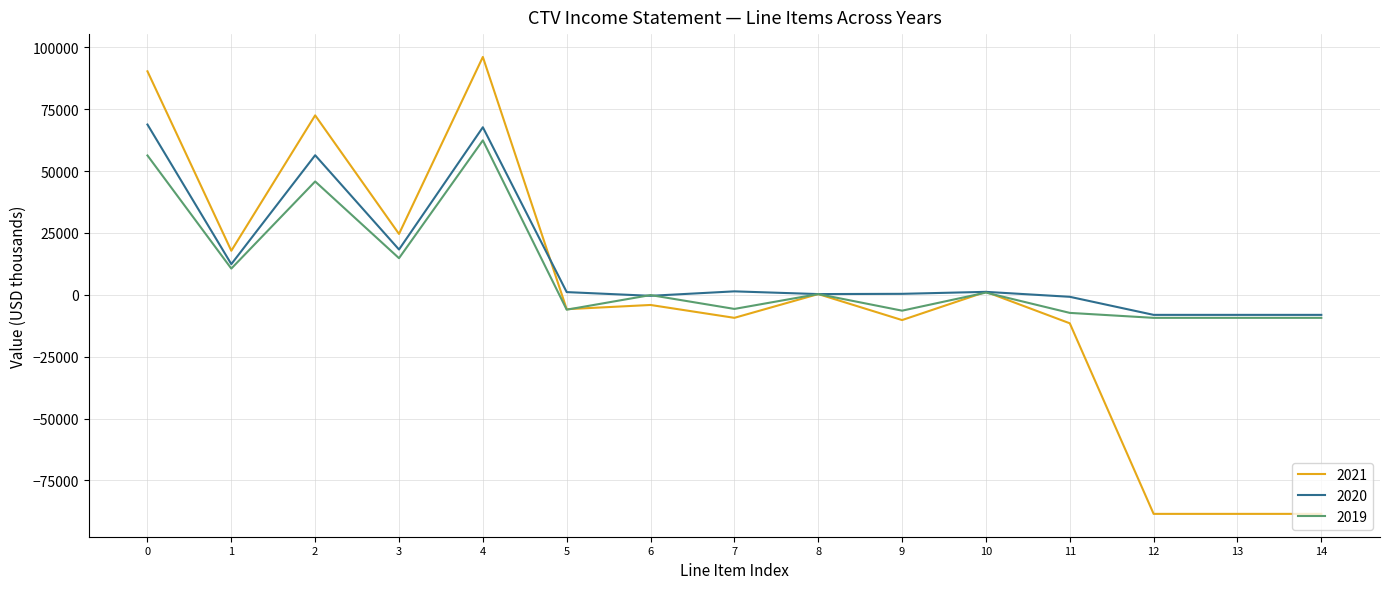

What is the minimum value for 2020?

-8100